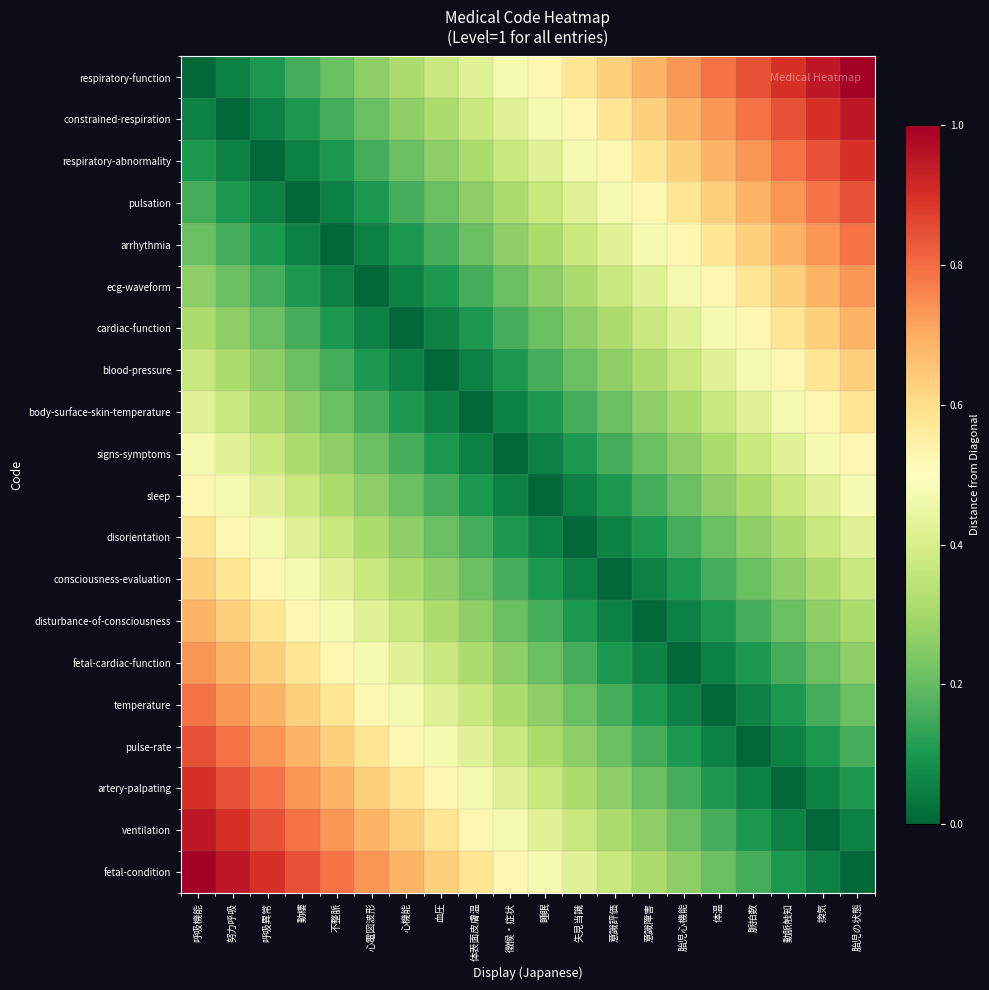

Which series changed the most between 徵候・症状 and 体温?

respiratory-function